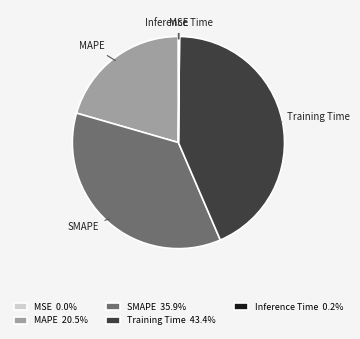

Does any single category account for the majority?

No